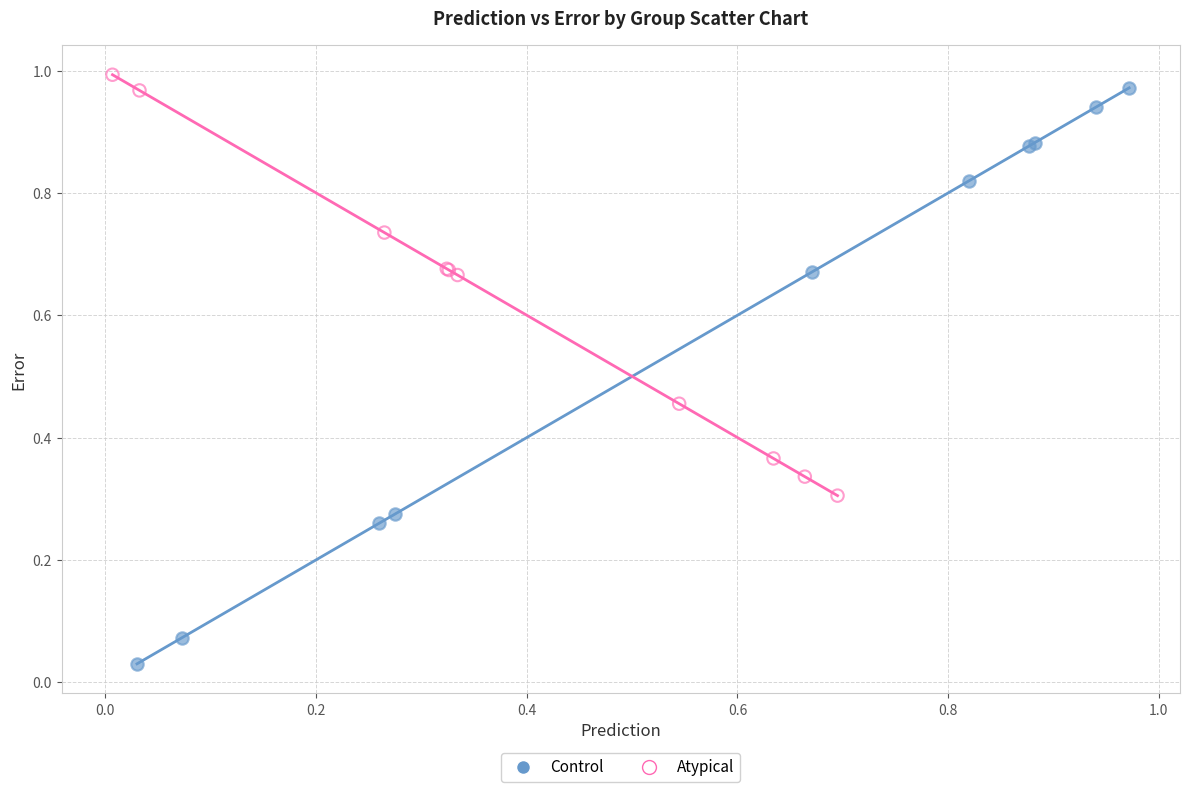

What are all the series names shown in the legend?

Control, Atypical